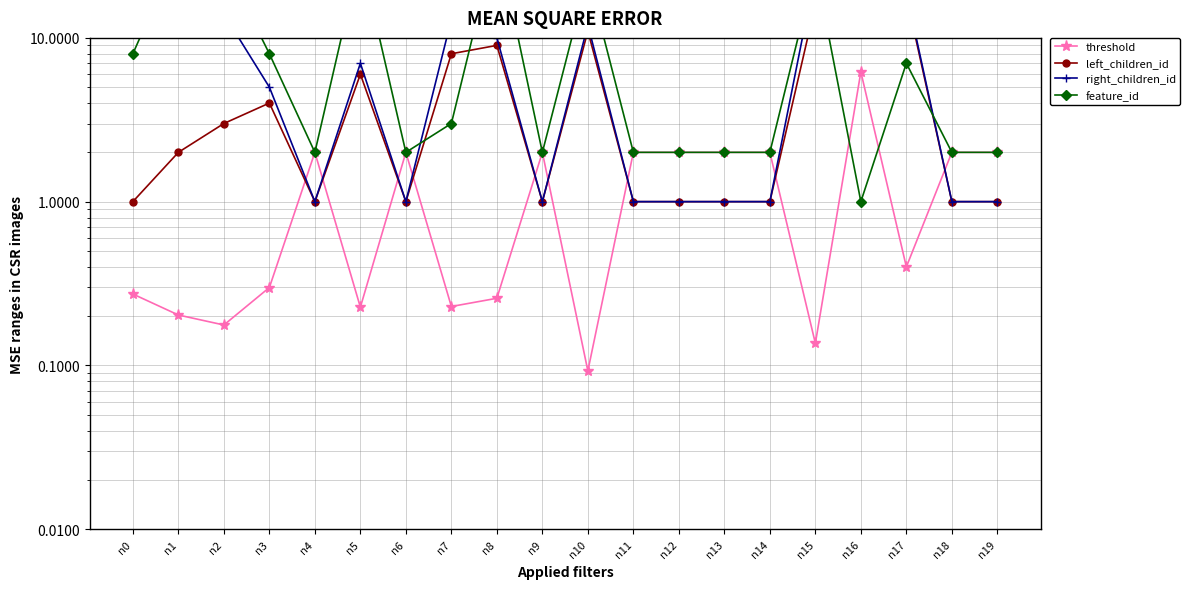

How many lines are shown in the chart?

4